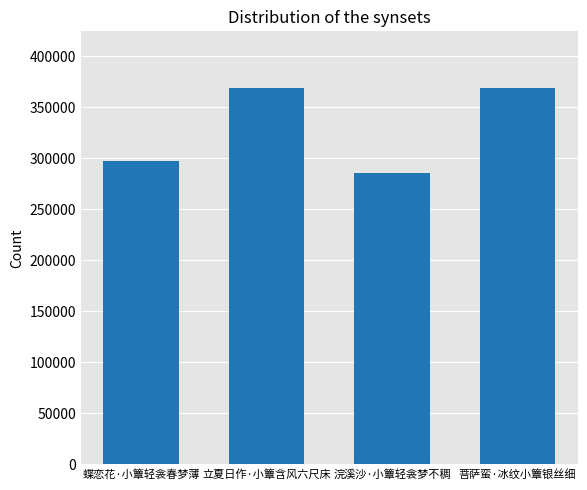

The chart shows a value of 285219 at 浣溪沙·小簟轻衾梦不稠. True or false?

True